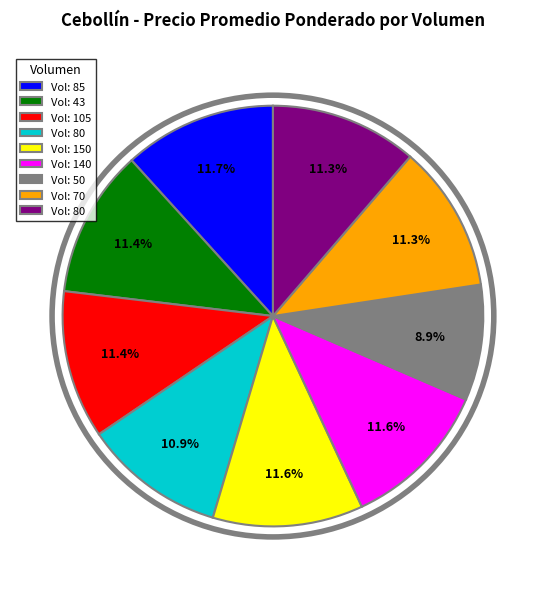

Is there any slice that represents more than half of the pie?

No